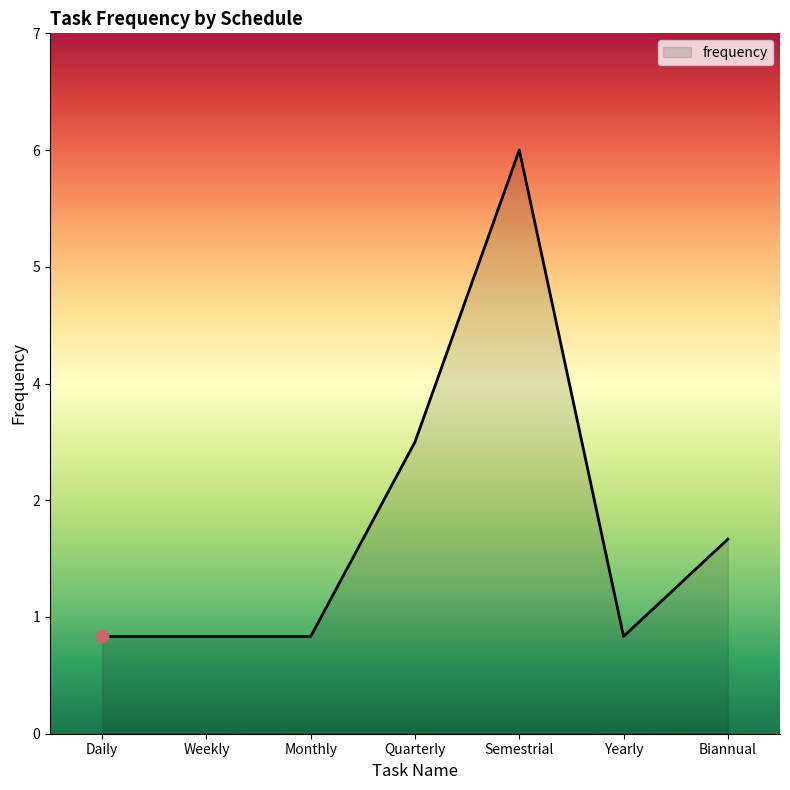

Which has a higher value, Daily or Weekly?

Daily